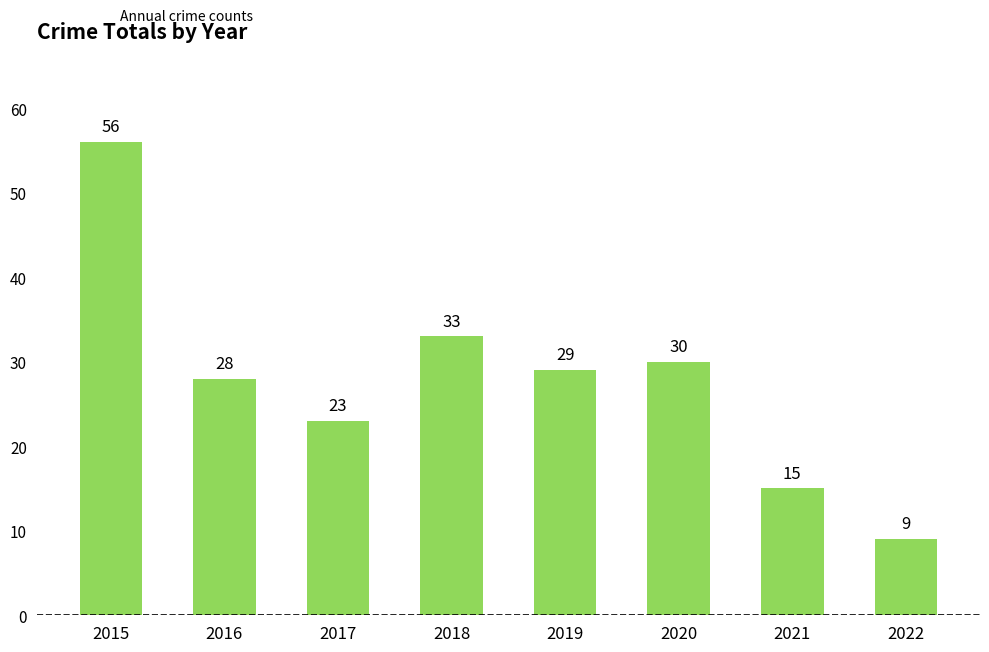

What is the smallest value displayed?

9